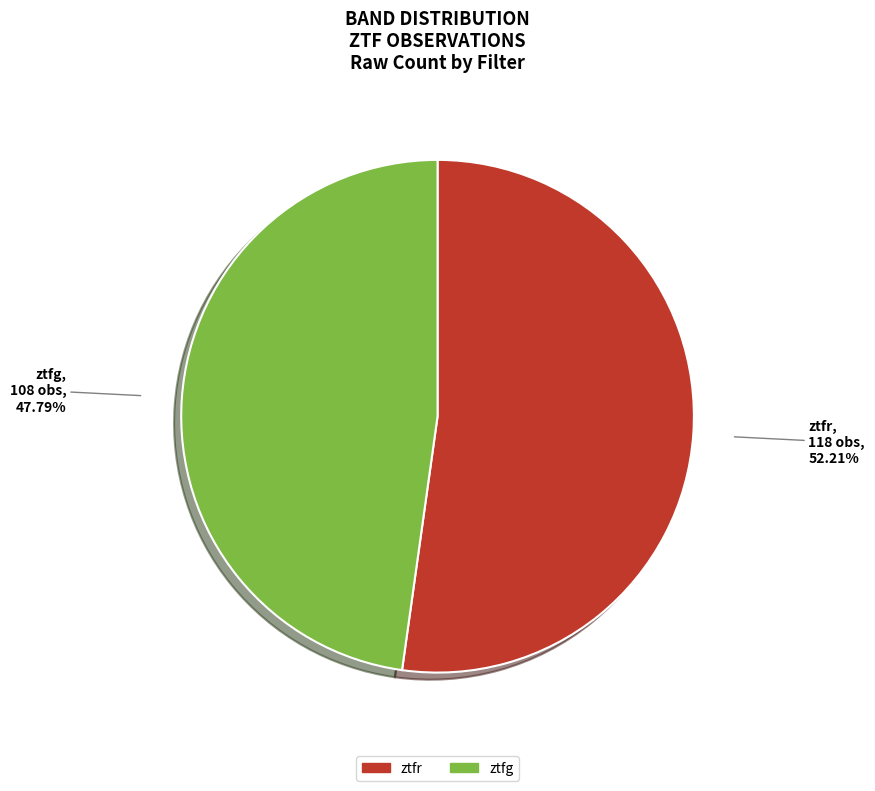

To the nearest percent, what is the difference between the ztfr and ztfg slice percentages?

4%